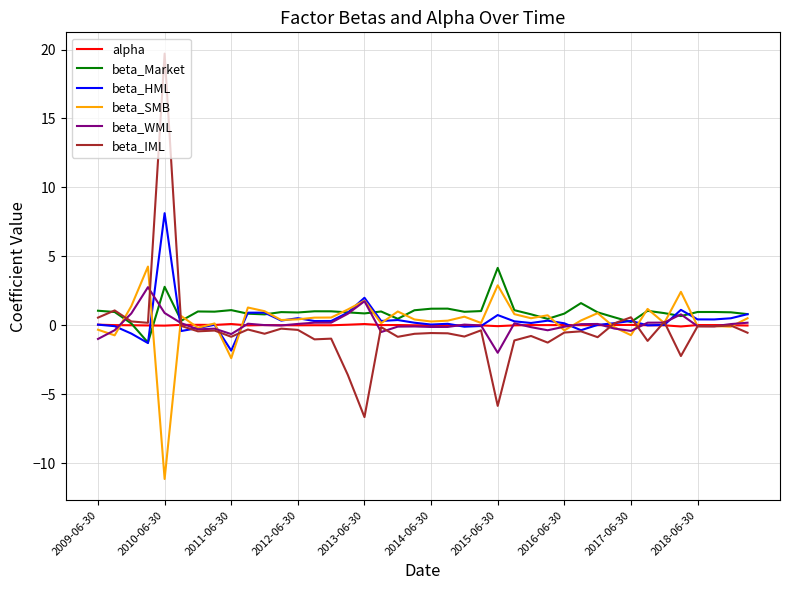

Which series has the widest spread of values?

beta_IML